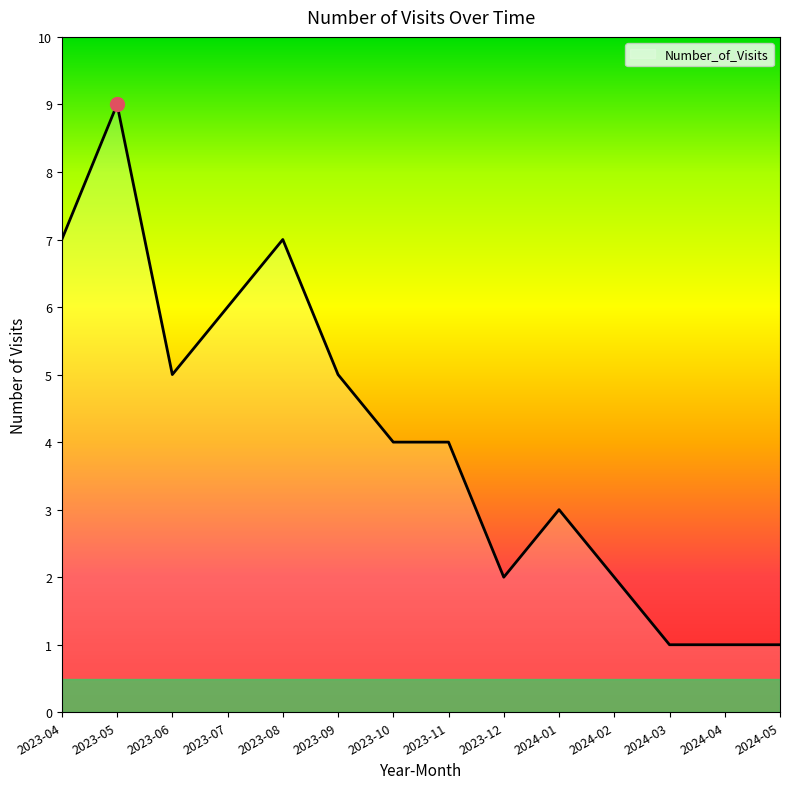

Which has a higher value, 2023-09 or 2023-05?

2023-05